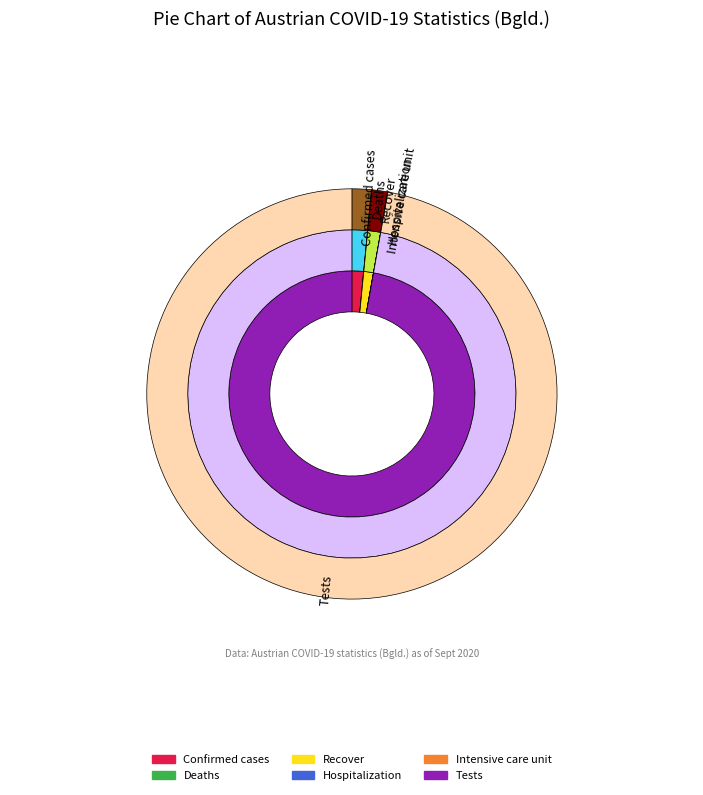

To the nearest percent, what is the difference between the Confirmed cases and Deaths slice percentages?

1%